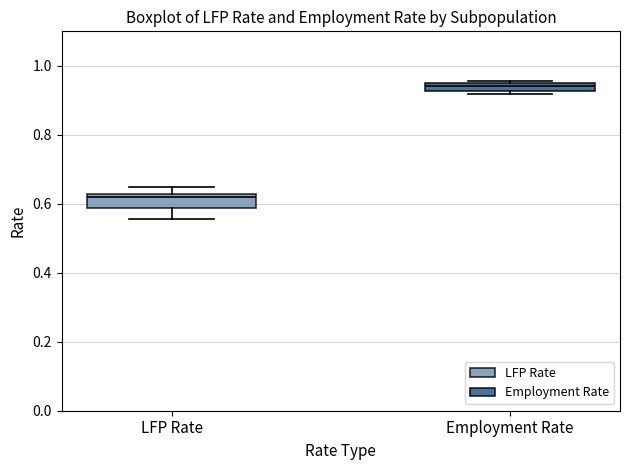

Where is the lower edge of the box for Employment Rate on the y-axis? The values are not printed on the chart, so give them approximately, as read against the axis.

0.92